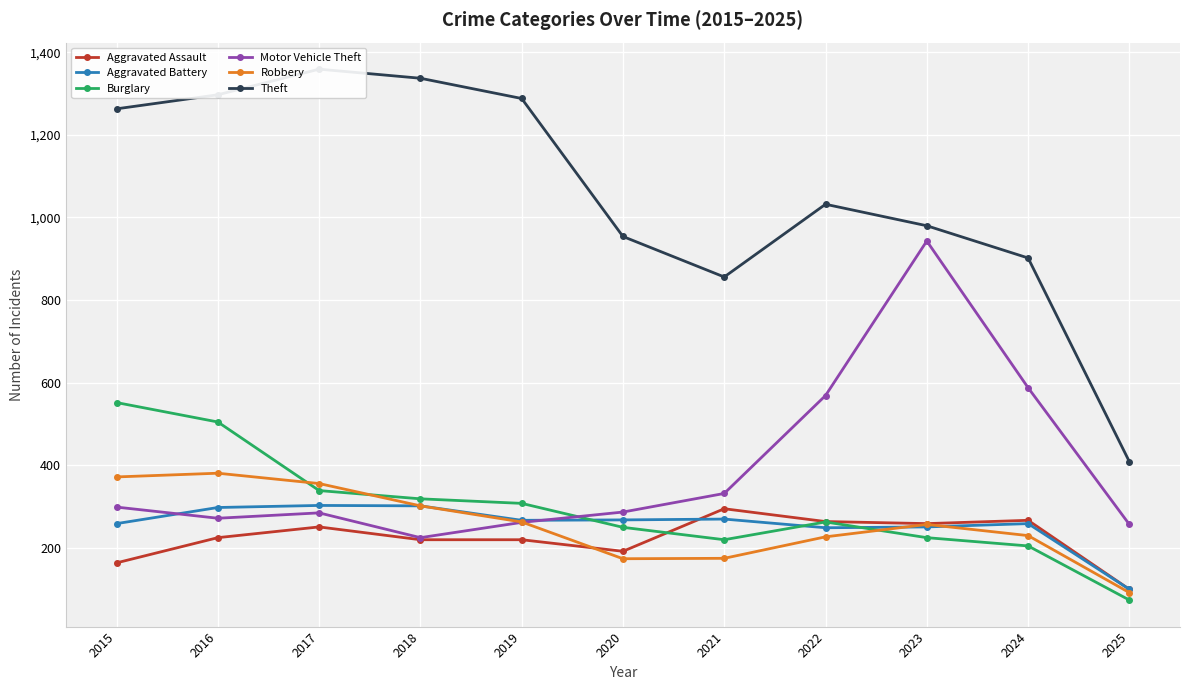

At which label does Burglary first exceed 263?

2015